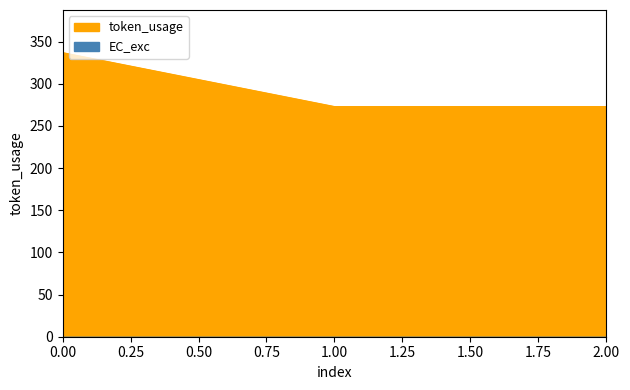

Does the chart have visible grid lines?

No